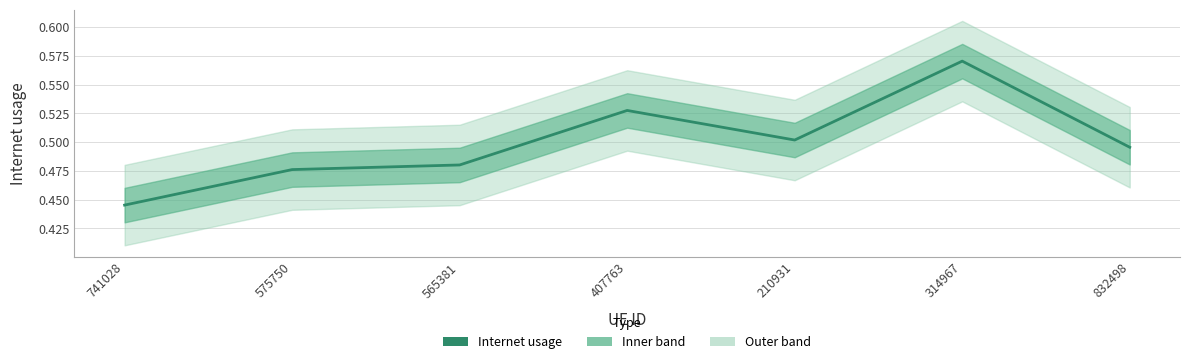

How many points are lower than both their immediate neighbors (excluding endpoints)?

1